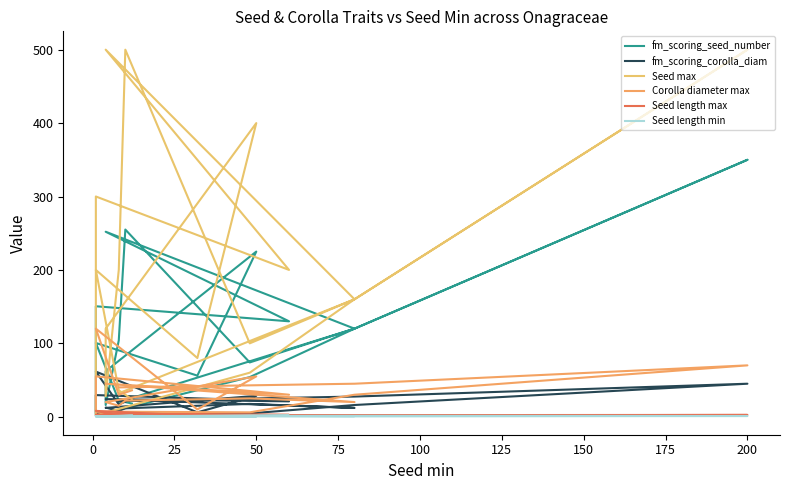

True or false: Seed length min and Corolla diameter max intersect in this chart.

False